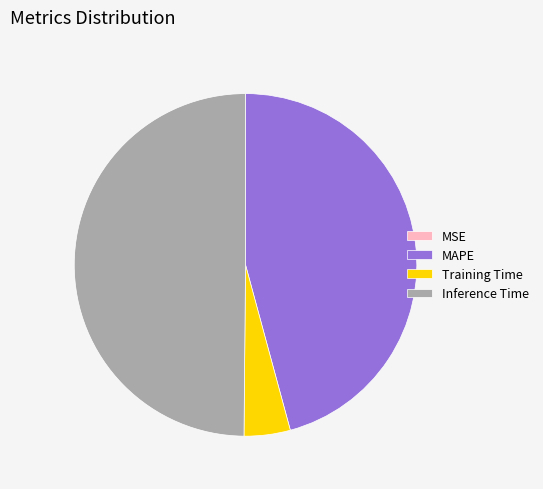

Which has a higher value, Inference Time or MAPE?

Inference Time